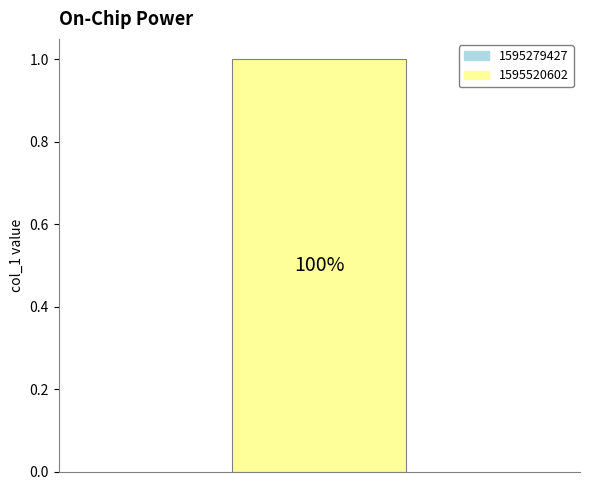

What is the total percentage of 1595520602 and 1595279427?

100.0%